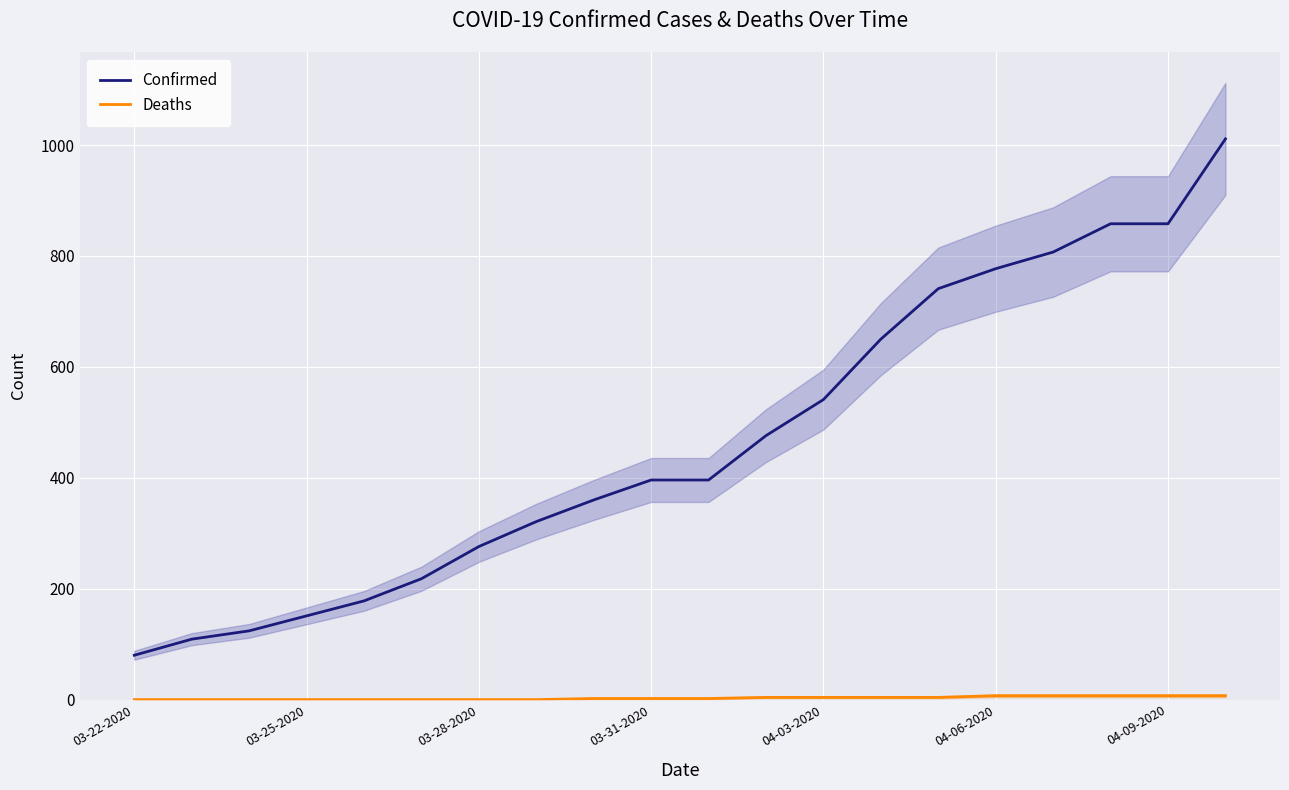

Is it true that Confirmed equals 396 at 03-31-2020?

True